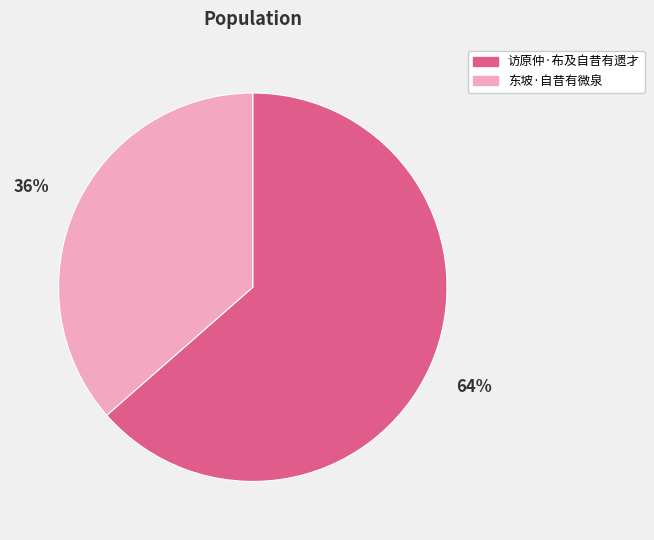

How many slices are in this pie chart?

2